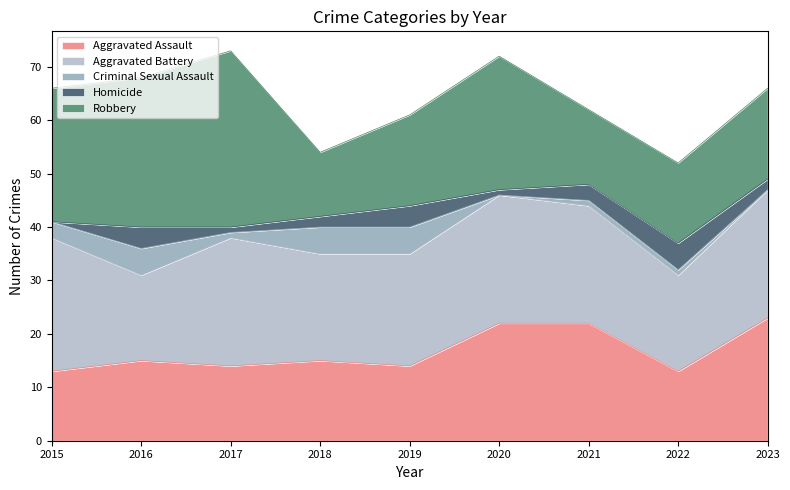

Does the chart have visible grid lines?

No